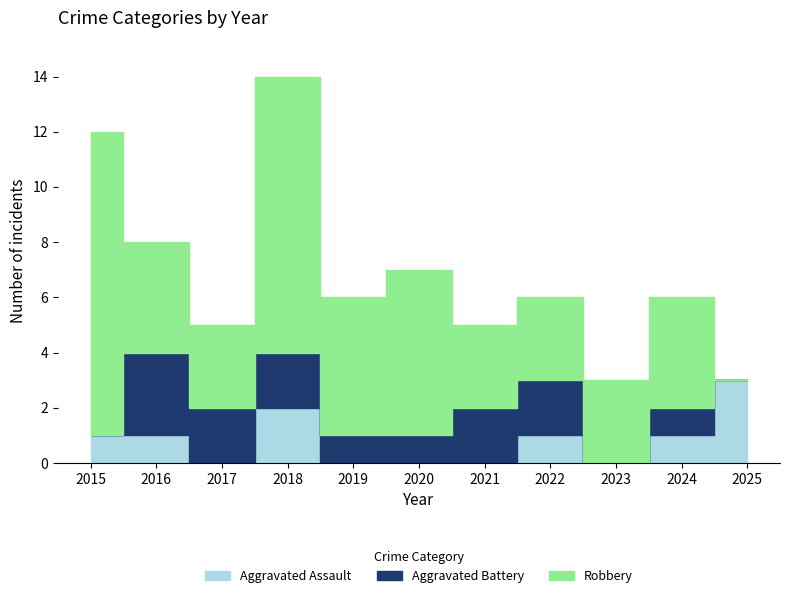

Is it true that Aggravated Assault equals 0 at 2020?

True